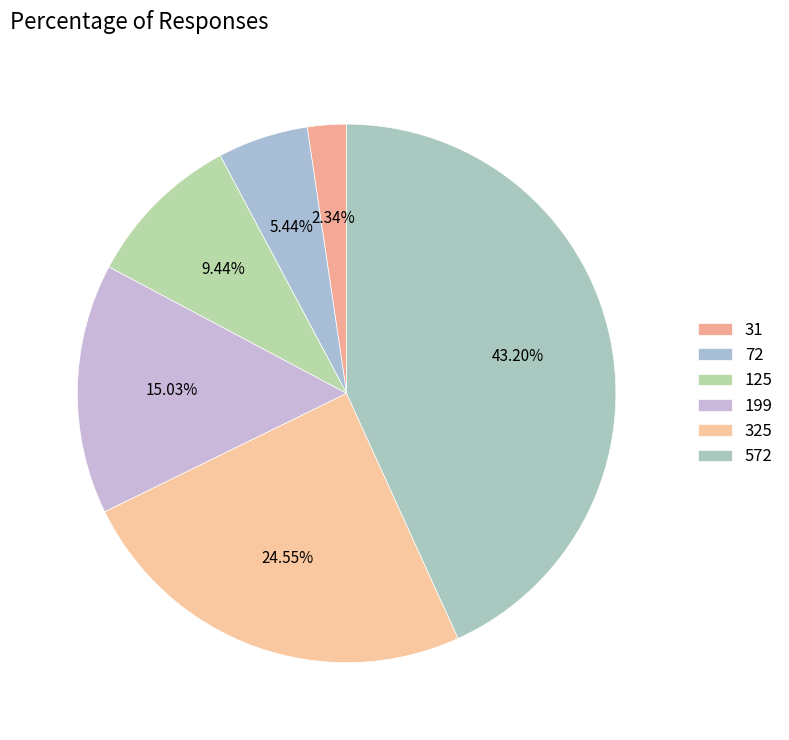

True or false: 125 accounts for 9% of the total.

True